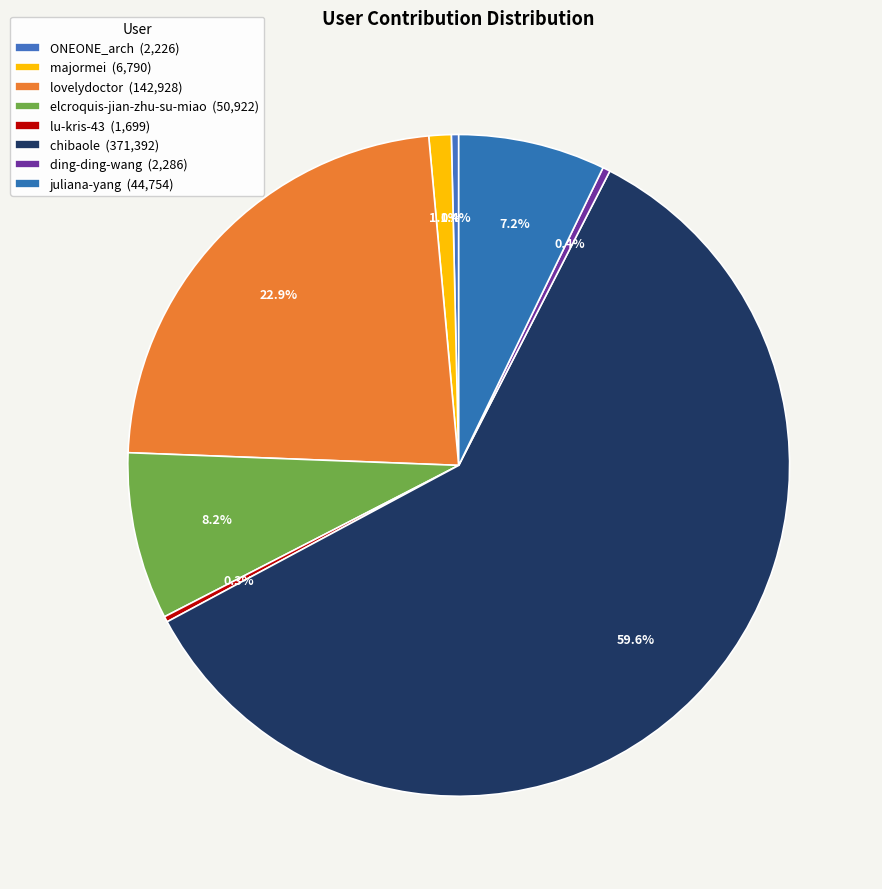

To the nearest percent, what is the difference between the largest and smallest slice percentages?

59%